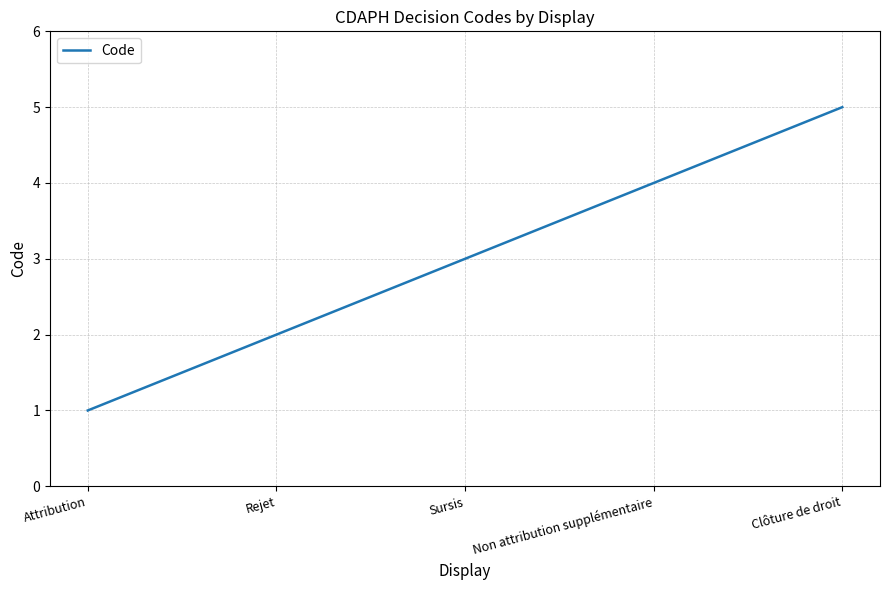

Reading right to left, extract all data points from this chart.

5	4	3	2	1